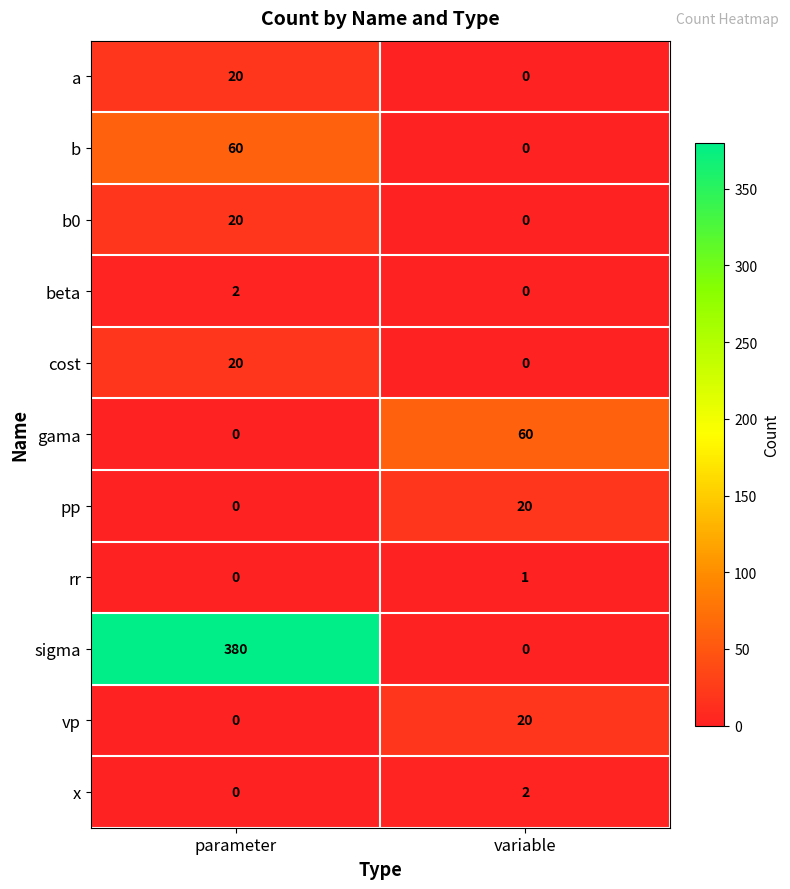

Read the gama value at variable, to the nearest 10.

60